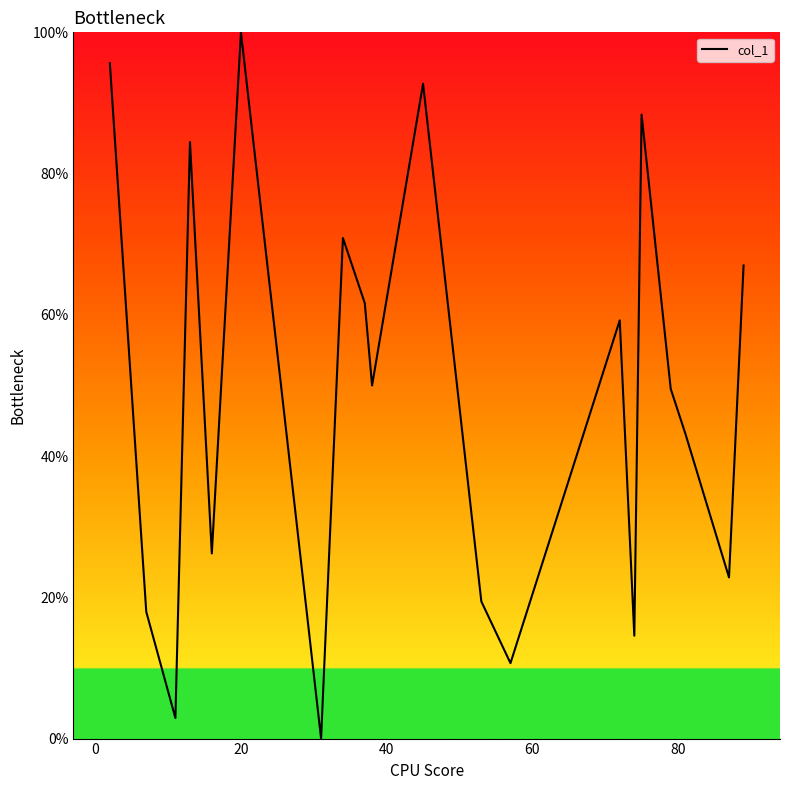

Reading left to right, list all the values displayed in this chart.

95.6	18.0	2.9	84.5	26.2	100.0	0.0	70.9	61.7	50.0	92.7	19.4	10.7	59.2	14.6	88.3	49.5	43.2	22.8	67.0